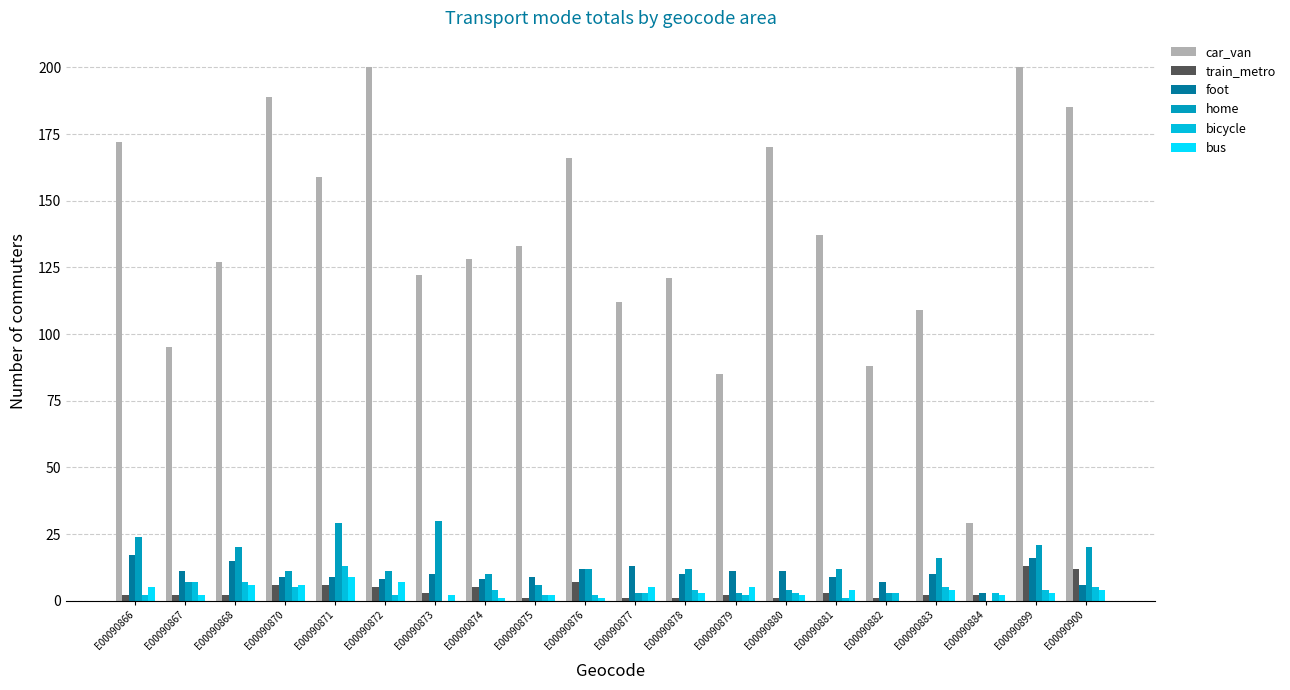

Reading right to left, transcribe all the data shown in this chart.

car_van: 185	200	29	109	88	137	170	85	121	112	166	133	128	122	200	159	189	127	95	172
train_metro: 12	13	2	2	1	3	1	2	1	1	7	1	5	3	5	6	6	2	2	2
foot: 6	16	3	10	7	9	11	11	10	13	12	9	8	10	8	9	9	15	11	17
home: 20	21	0	16	3	12	4	3	12	3	12	6	10	30	11	29	11	20	7	24
bicycle: 5	4	3	5	3	1	3	2	4	3	2	2	4	0	2	13	5	7	7	2
bus: 4	3	2	4	0	4	2	5	3	5	1	2	1	2	7	9	6	6	2	5